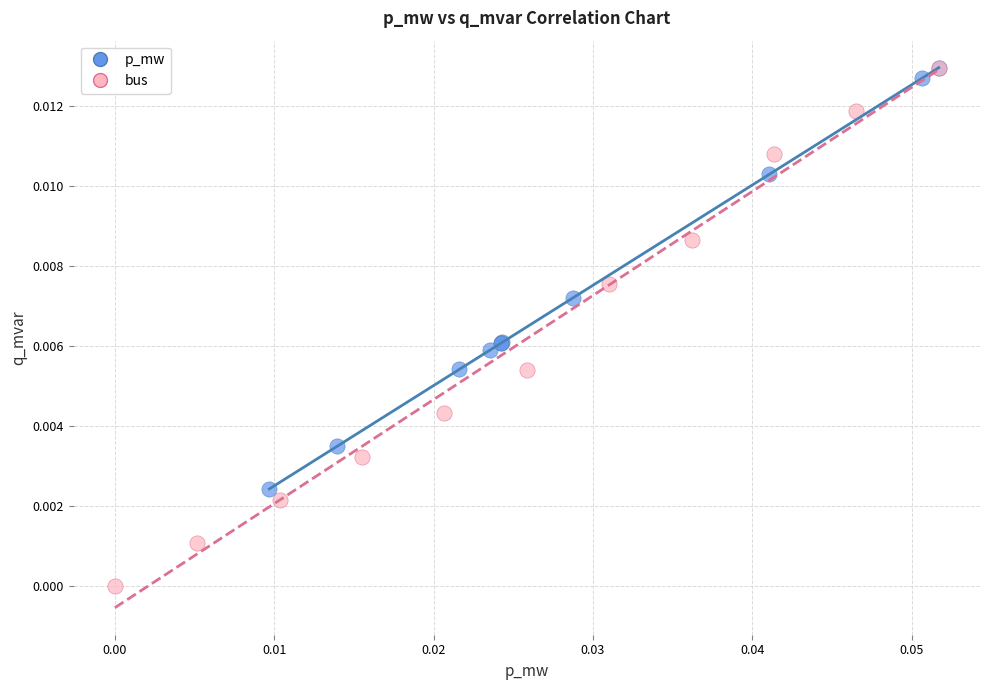

Which series contains the lowest Y value?

bus